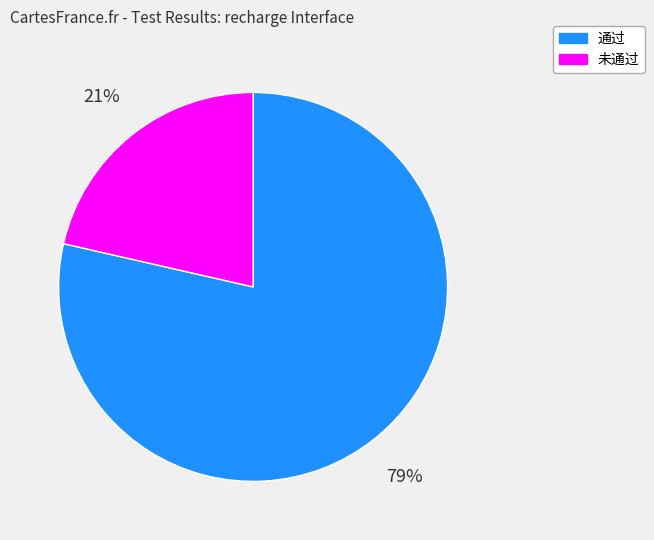

Which category accounts for the majority?

通过